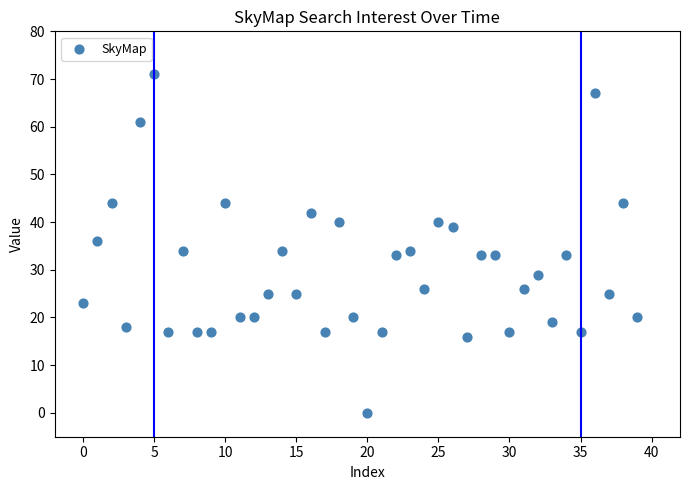

What is the range of Y values (max minus min)?

71